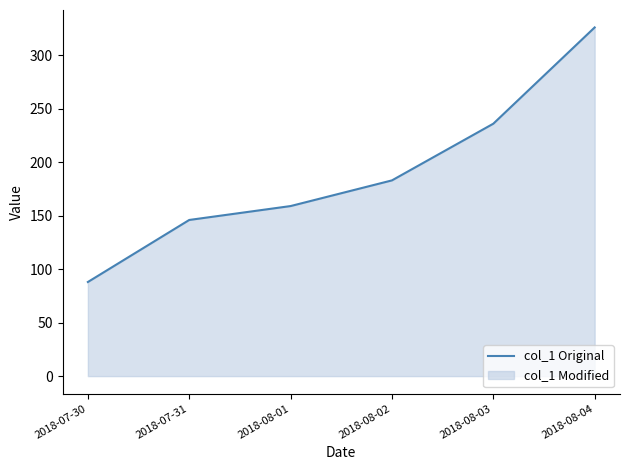

List the labels in order of value, smallest first.

2018-07-30, 2018-07-31, 2018-08-01, 2018-08-02, 2018-08-03, 2018-08-04